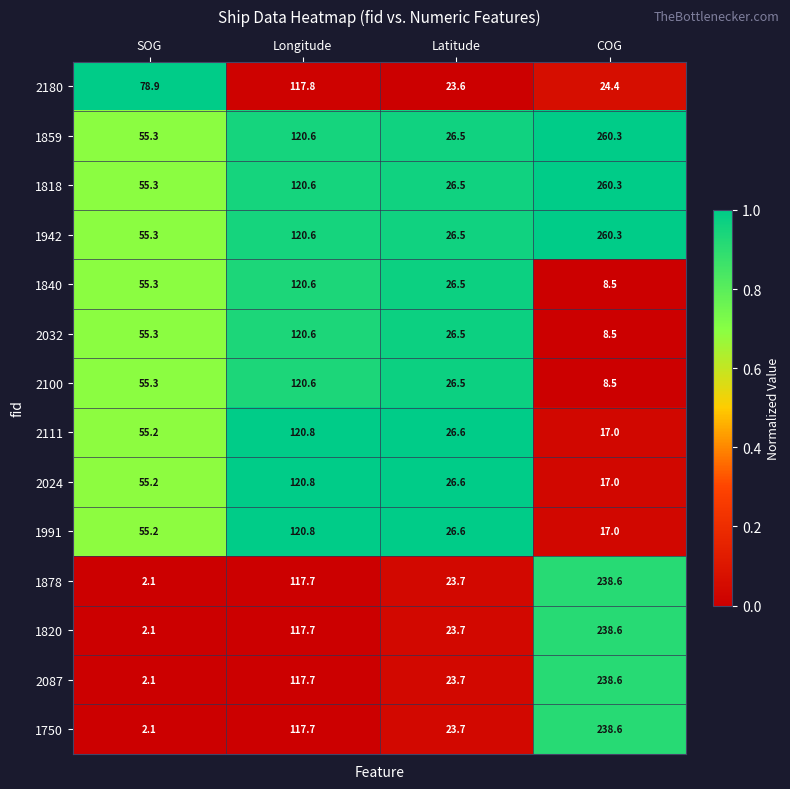

Is the value of 1991 at Latitude greater than the value of 1942 at Longitude?

No